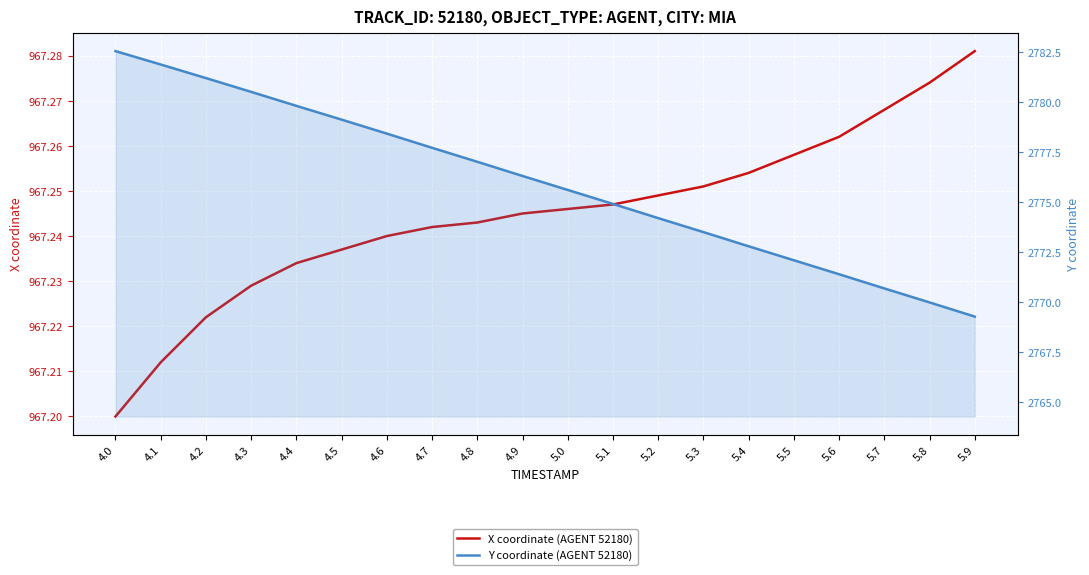

What is the sum of all Y coordinate (AGENT 52180) values?

55518.8